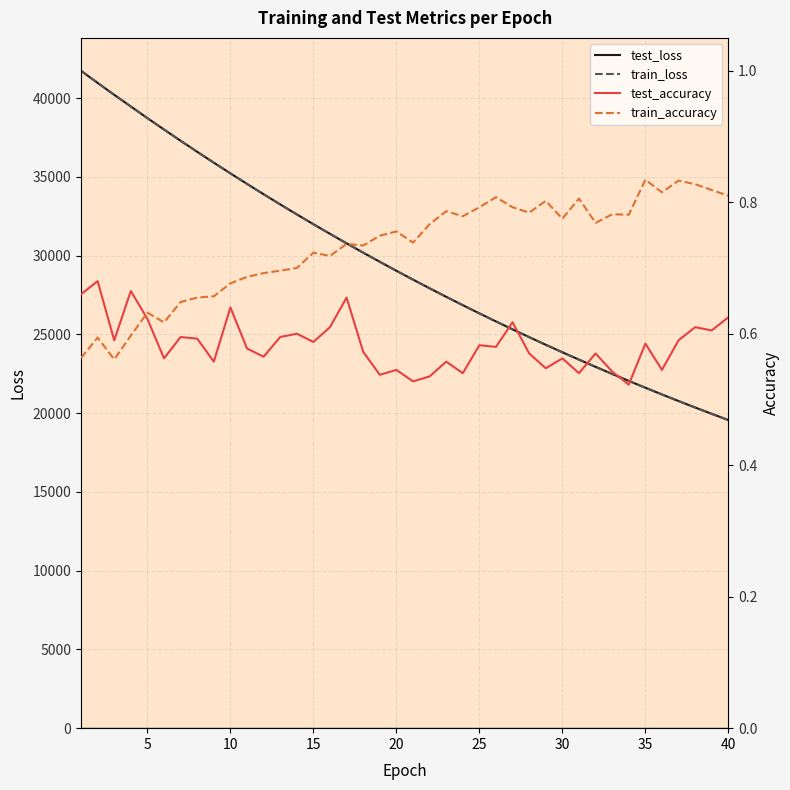

True or false: test_loss and train_accuracy intersect in this chart.

False